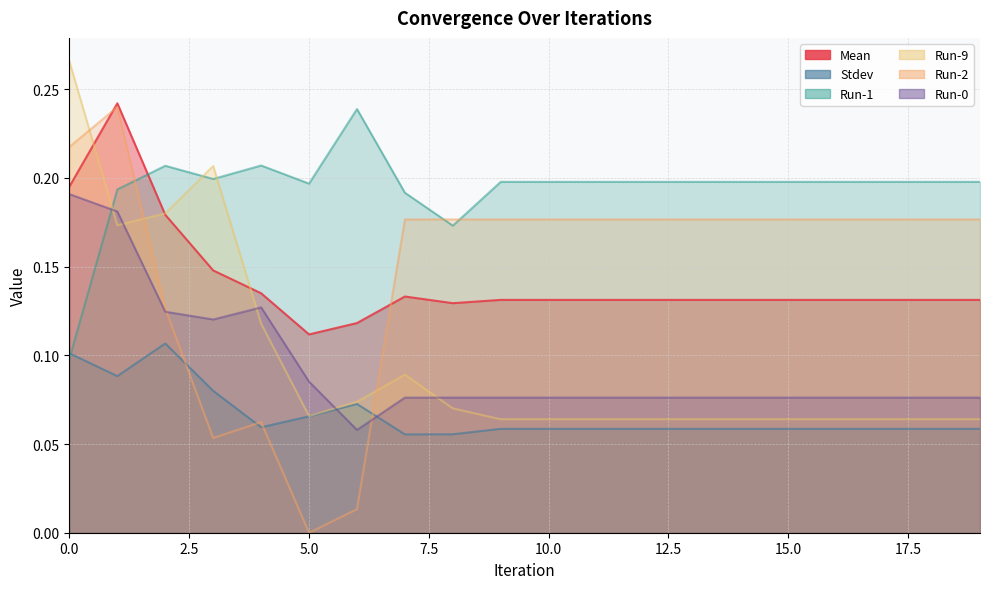

What is the spread (max minus min) of values at 12?

0.1